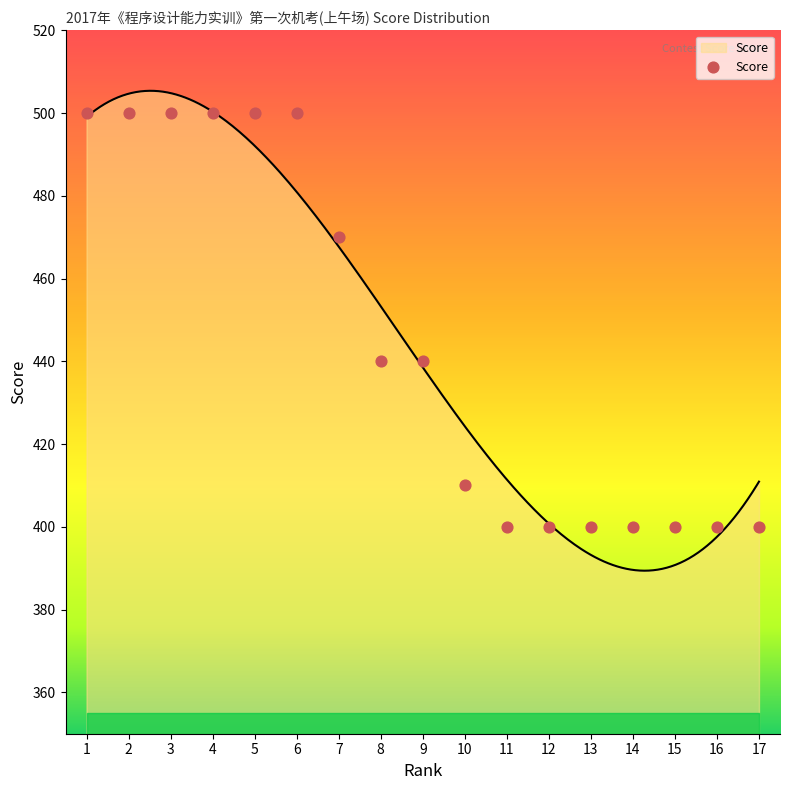

Between 8 and 14, which is larger?

8